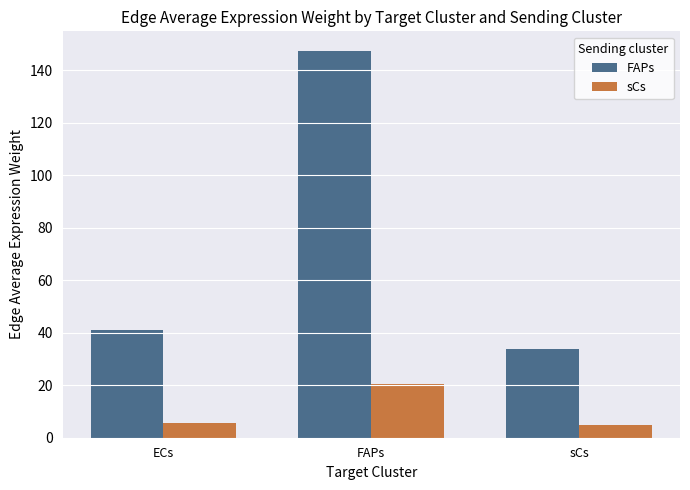

What is the difference between the highest and lowest values at ECs?

35.3